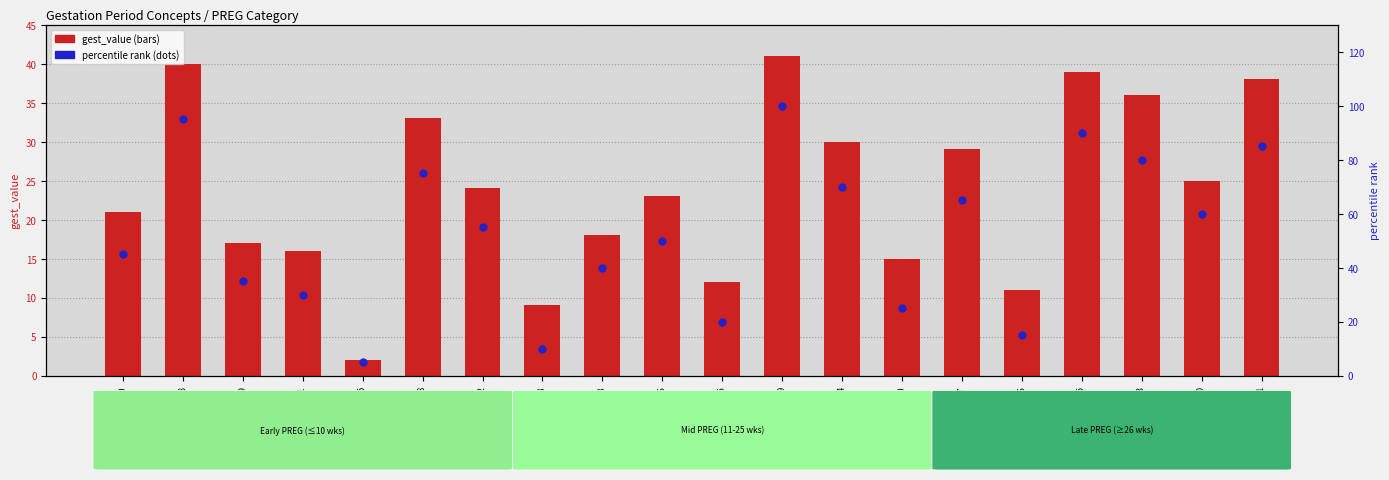

What is the total value across all series at 441678?

108.0